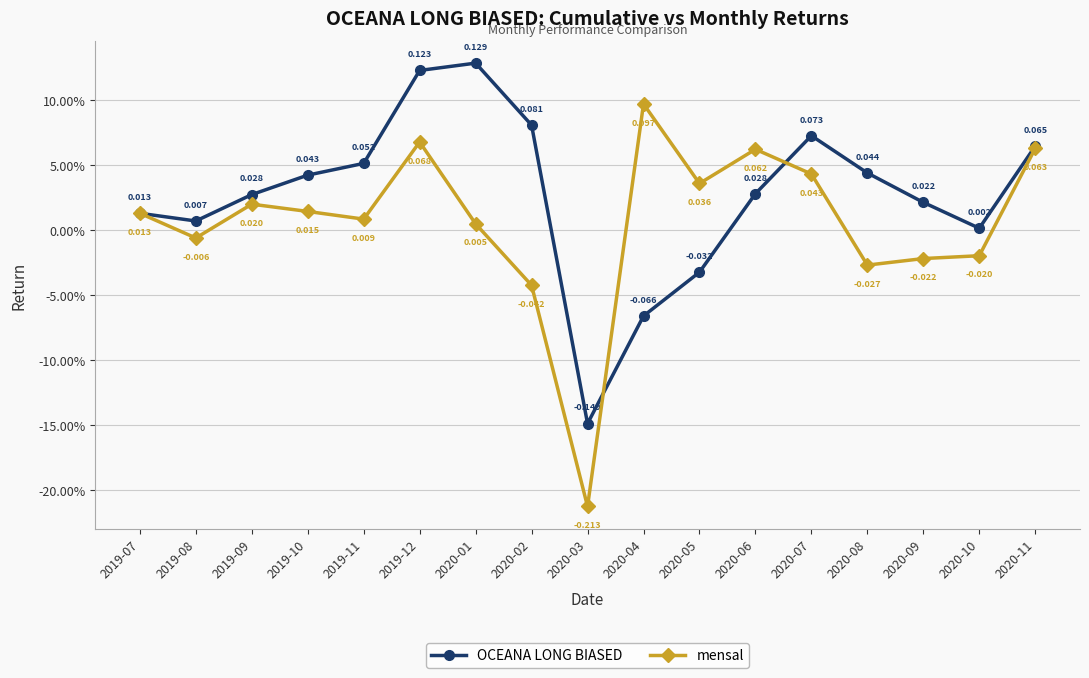

Between 2020-02 and 2020-07, which series saw the biggest shift?

mensal